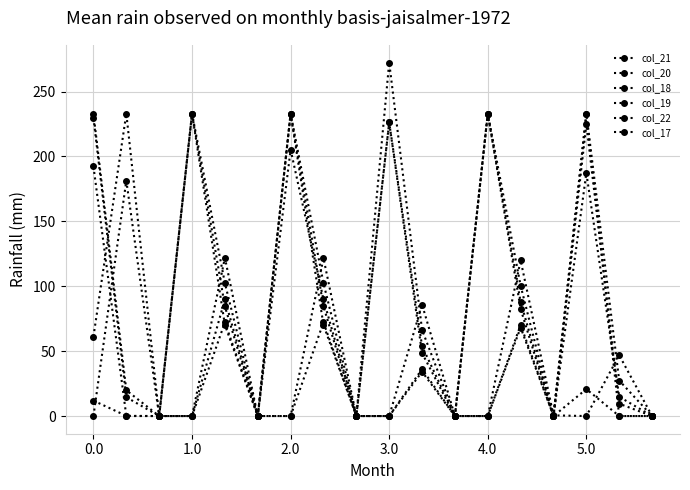

Which series ends up on top after the final intersection of col_19 and col_18?

col_18